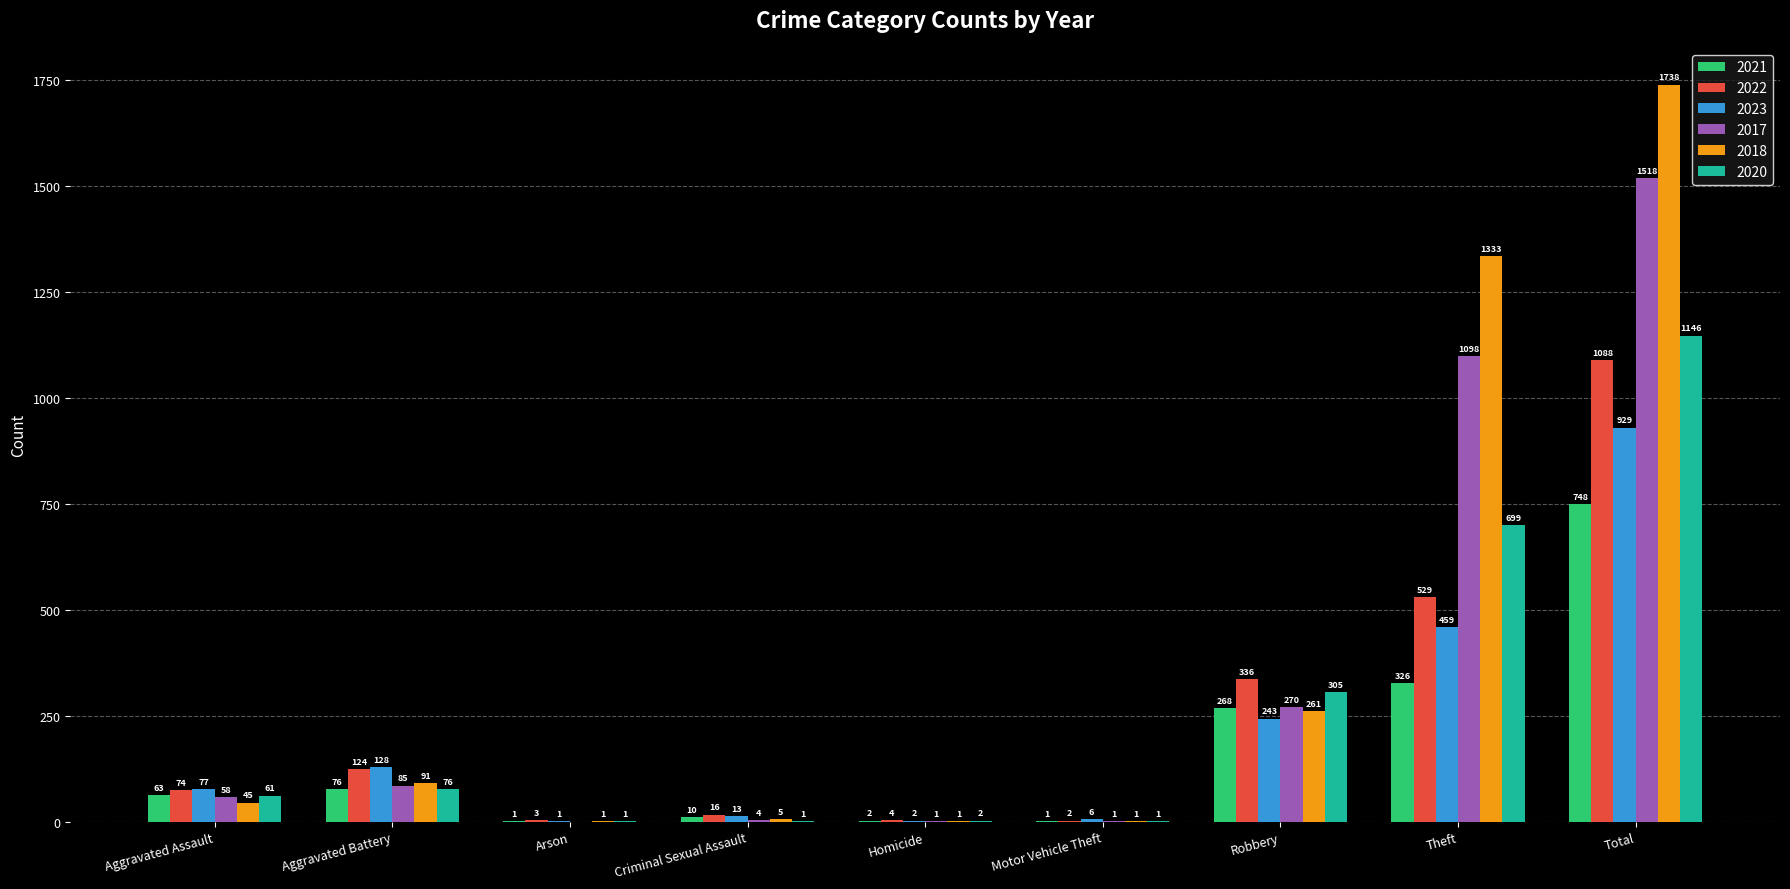

True or false: 2022 has a value of 124 at Aggravated Battery.

True